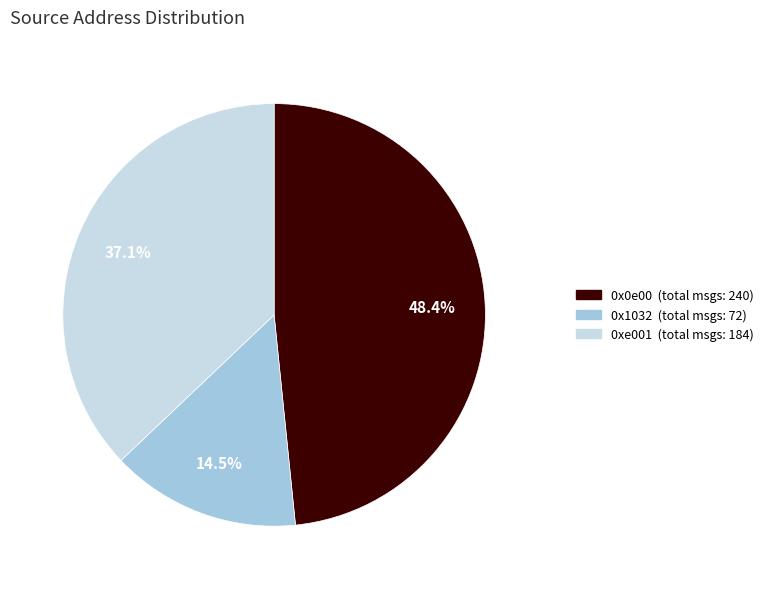

Does any single category account for the majority?

No